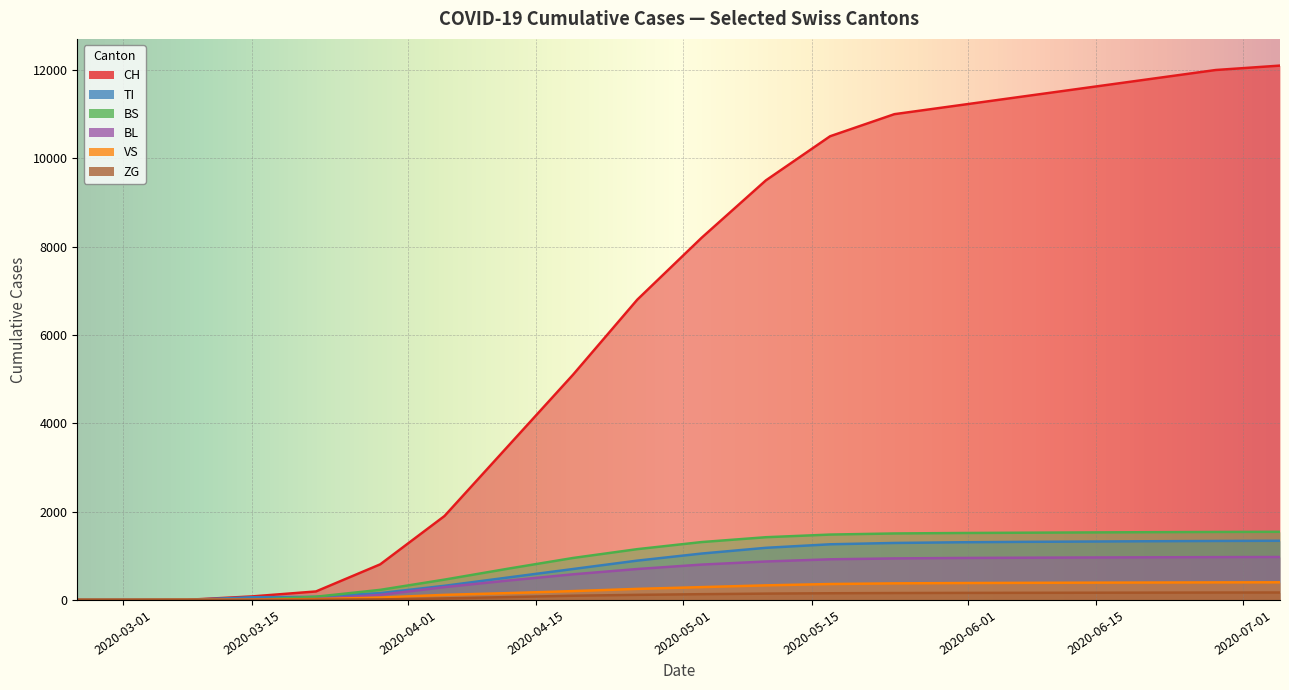

True or false: CH and BL intersect in this chart.

False